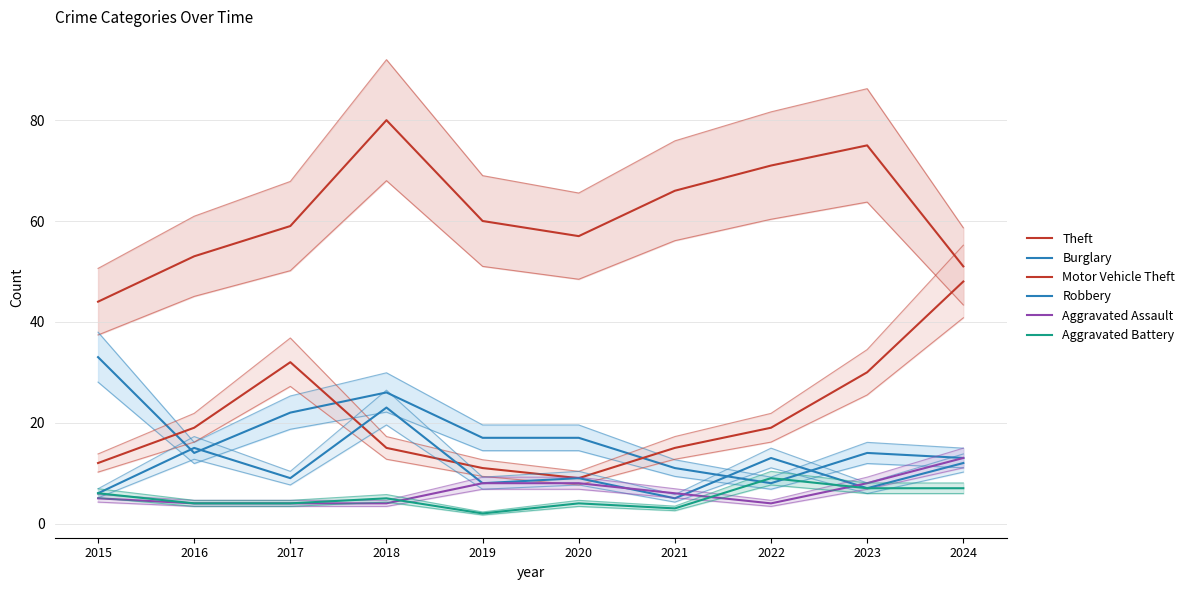

Between 2016 and 2024, which series saw the biggest shift?

Motor Vehicle Theft